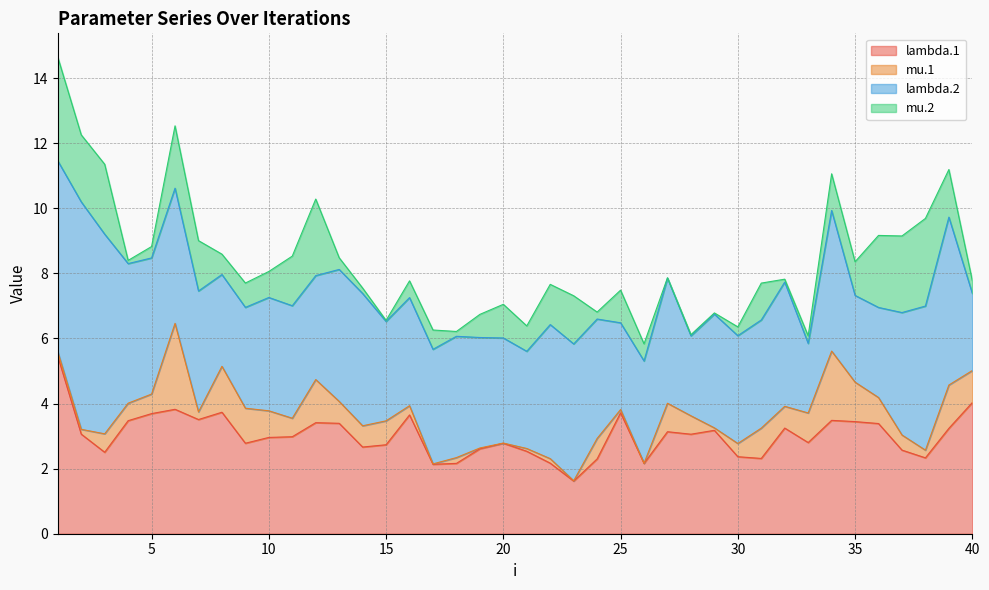

What is the total value across all series at 18?

6.2